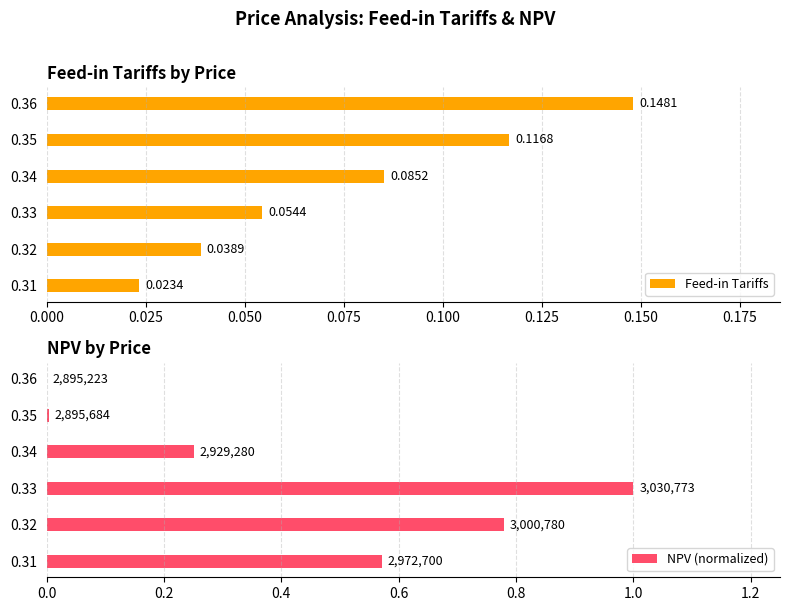

Reading right to left, list all the values displayed in this chart.

Feed-in Tariffs: 0.1	0.1	0.1	0.1	0.0	0.0
NPV (normalized): 0.0	0.0	0.3	1.0	0.8	0.6